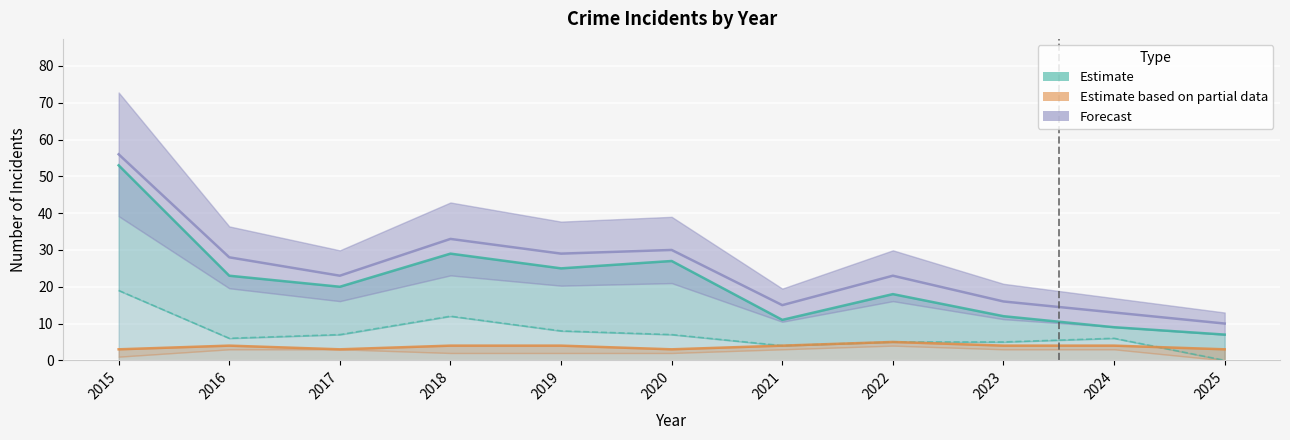

Where is the first local minimum for Aggravated Assault?

2017